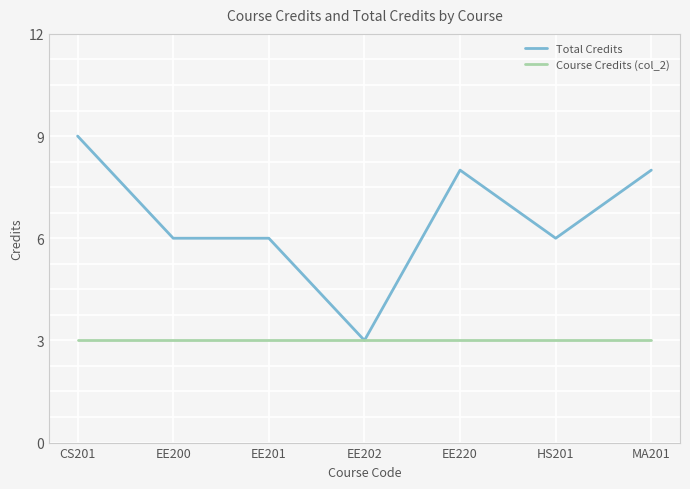

True or false: Course Credits (col_2) has a value of 3 at HS201.

True